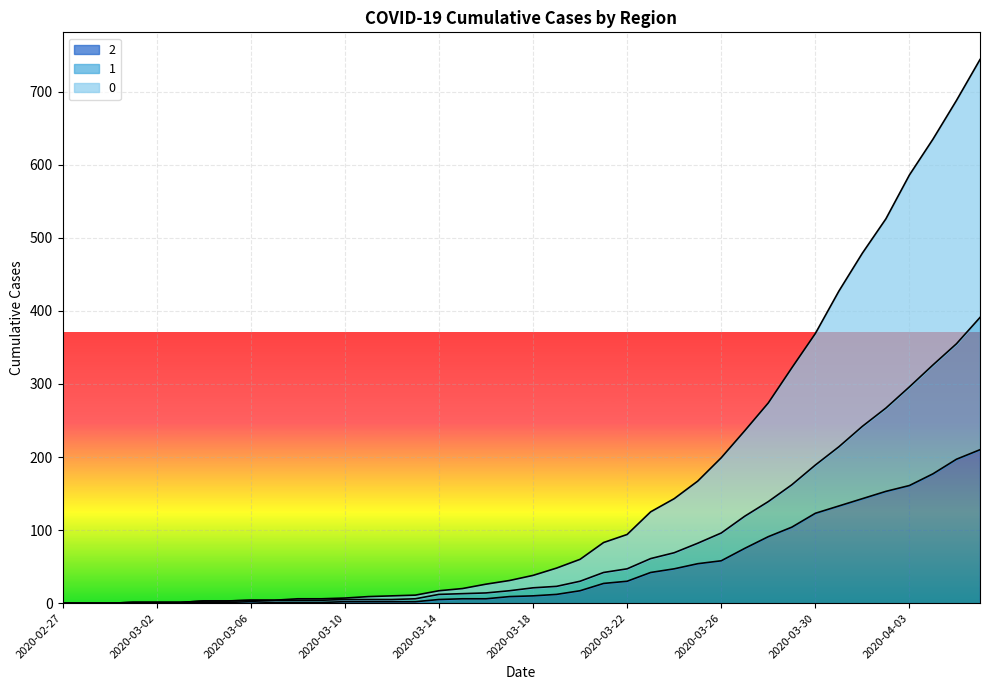

Reading right to left, list all the values displayed in this chart.

2: 210	197	177	161	153	143	133	123	104	91	75	58	54	47	42	30	27	17	12	10	9	6	6	5	2	2	2	2	1	1	1	2	1	1	1	1	1	0	0	0
1: 391	355	326	296	267	242	214	189	162	139	119	96	82	69	61	47	42	30	23	21	17	14	13	12	6	5	5	5	4	4	4	4	3	3	1	1	1	0	0	0
0: 744	688	635	586	526	479	427	369	322	274	236	199	167	143	125	94	83	60	48	38	31	26	20	17	11	10	9	7	6	6	4	4	3	3	1	1	1	0	0	0